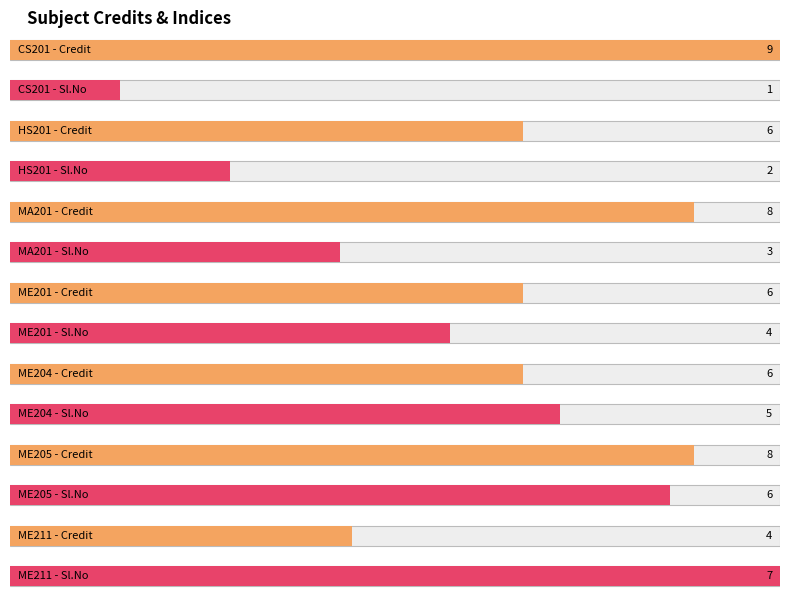

What is the sum of all Credit values?

47